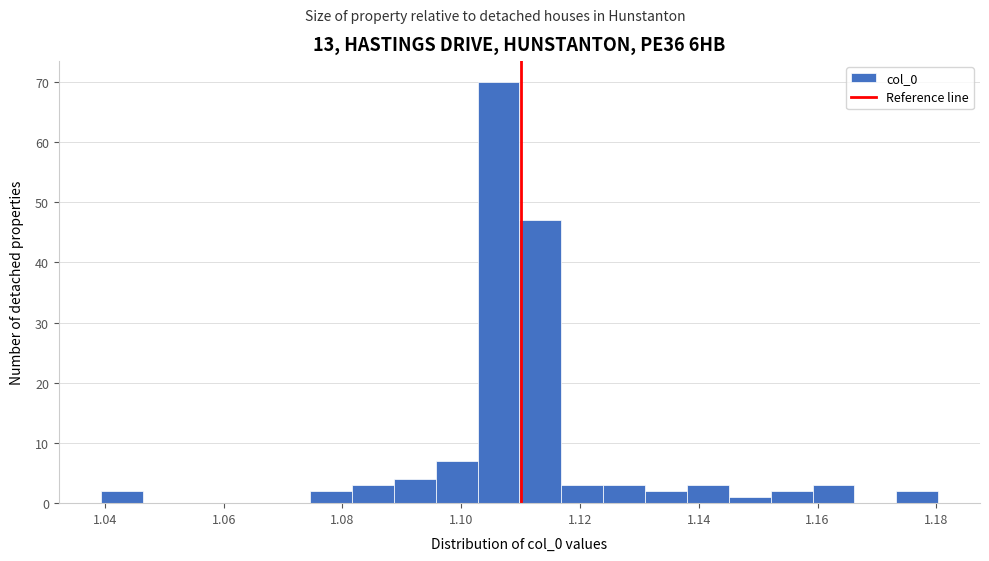

Read against the x-axis, roughly where is the centre of the tallest bar?

1.106